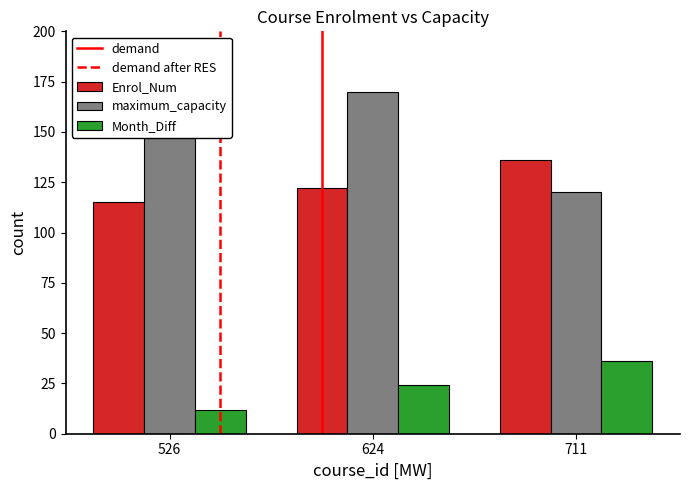

At which label does Month_Diff first exceed 24?

711